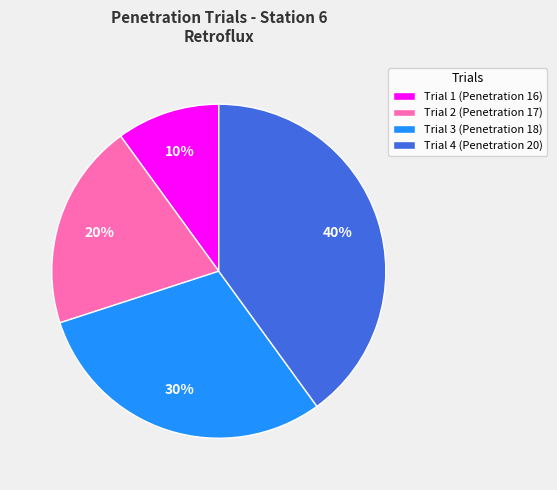

Do Trial 4 (Penetration 20) and Trial 3 (Penetration 18) together represent more than half of the pie?

Yes